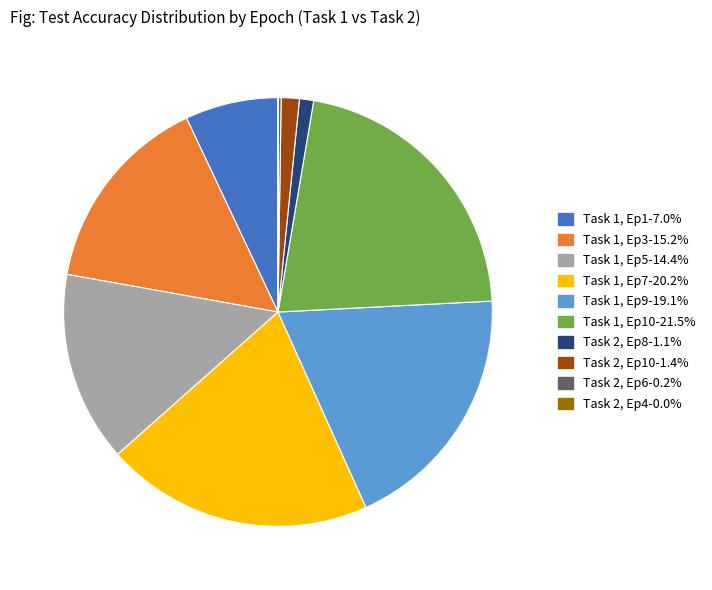

Do Task 1, Ep9-19.1% and Task 1, Ep7-20.2% together represent more than half of the pie?

No